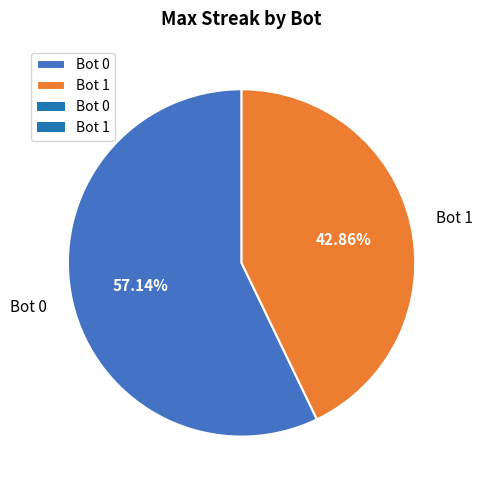

To the nearest percent, what portion does Bot 1 represent?

43%